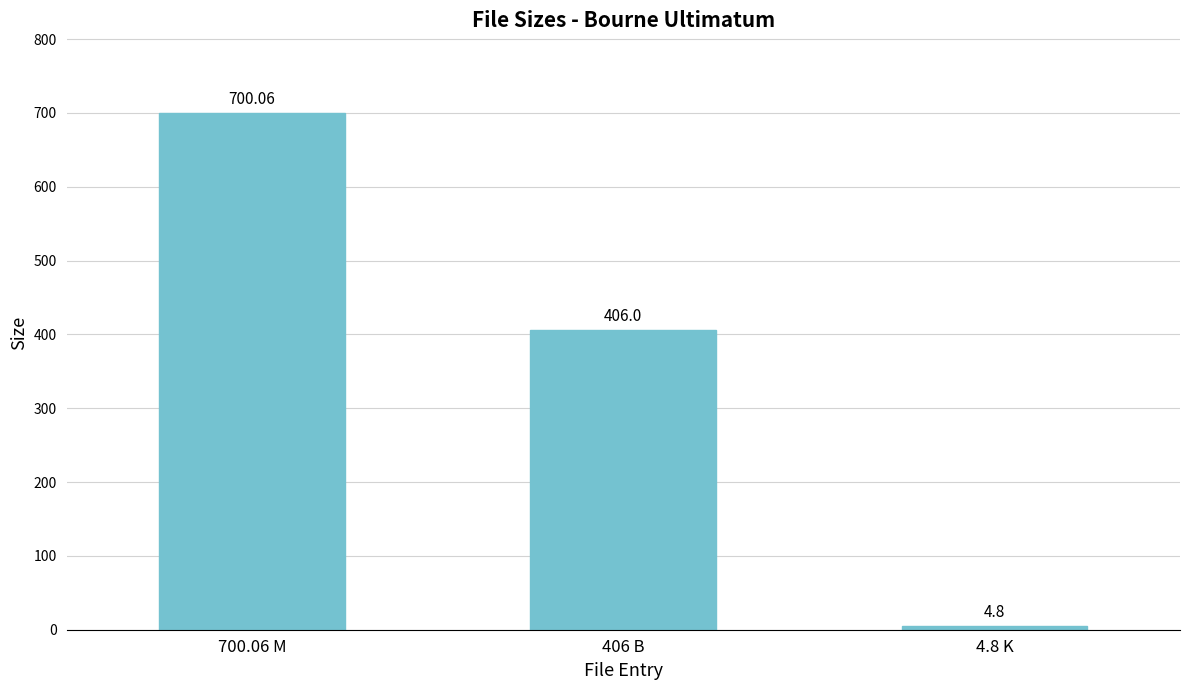

List the labels in order of value, largest first.

700.06 M, 406 B, 4.8 K